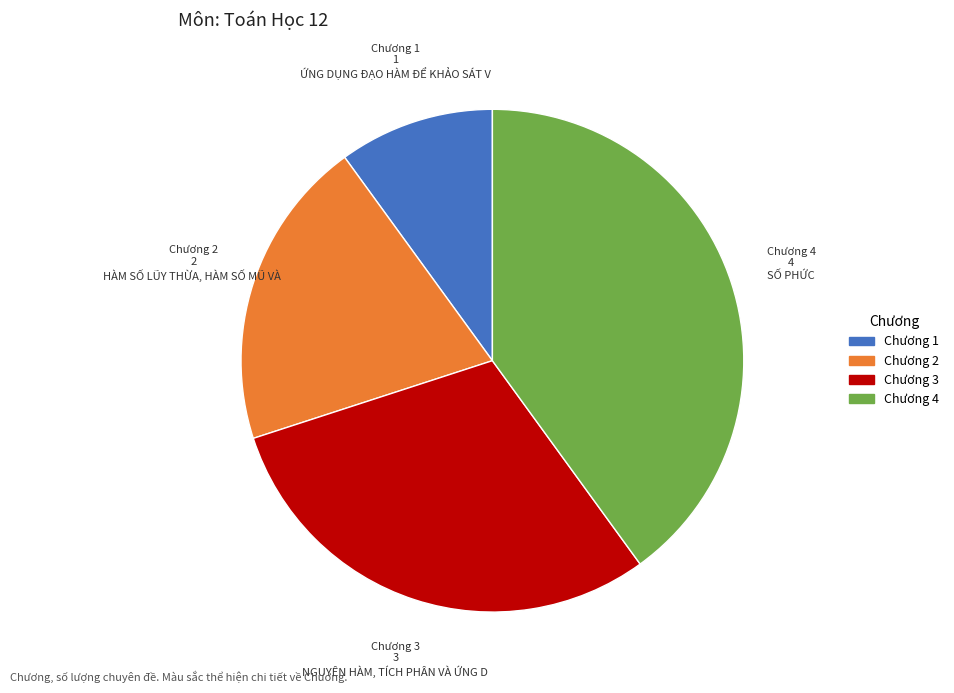

Is there a majority slice in this chart?

No